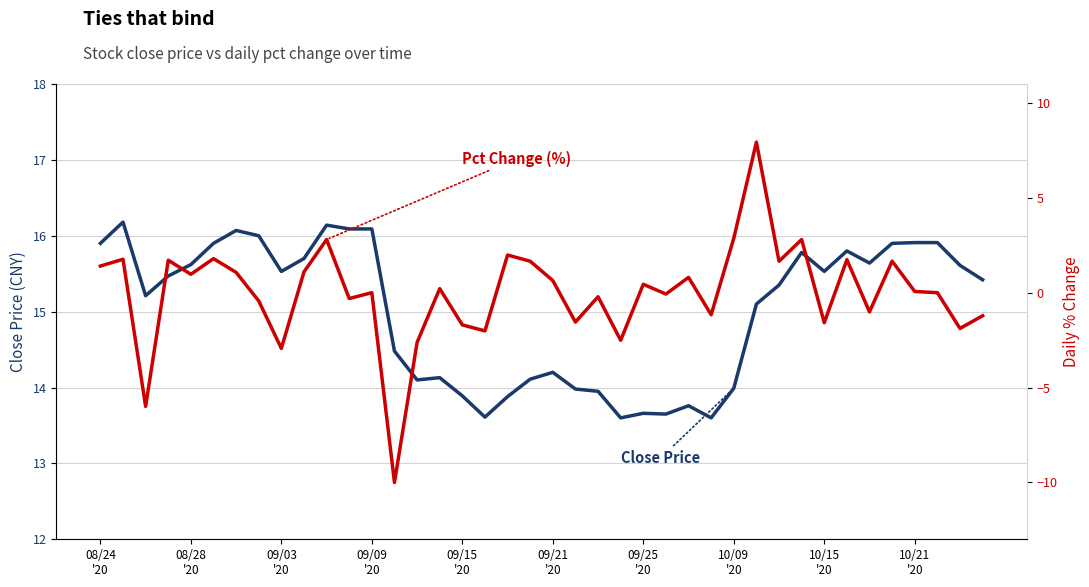

Which series has the widest spread of values?

Pct Change (%)